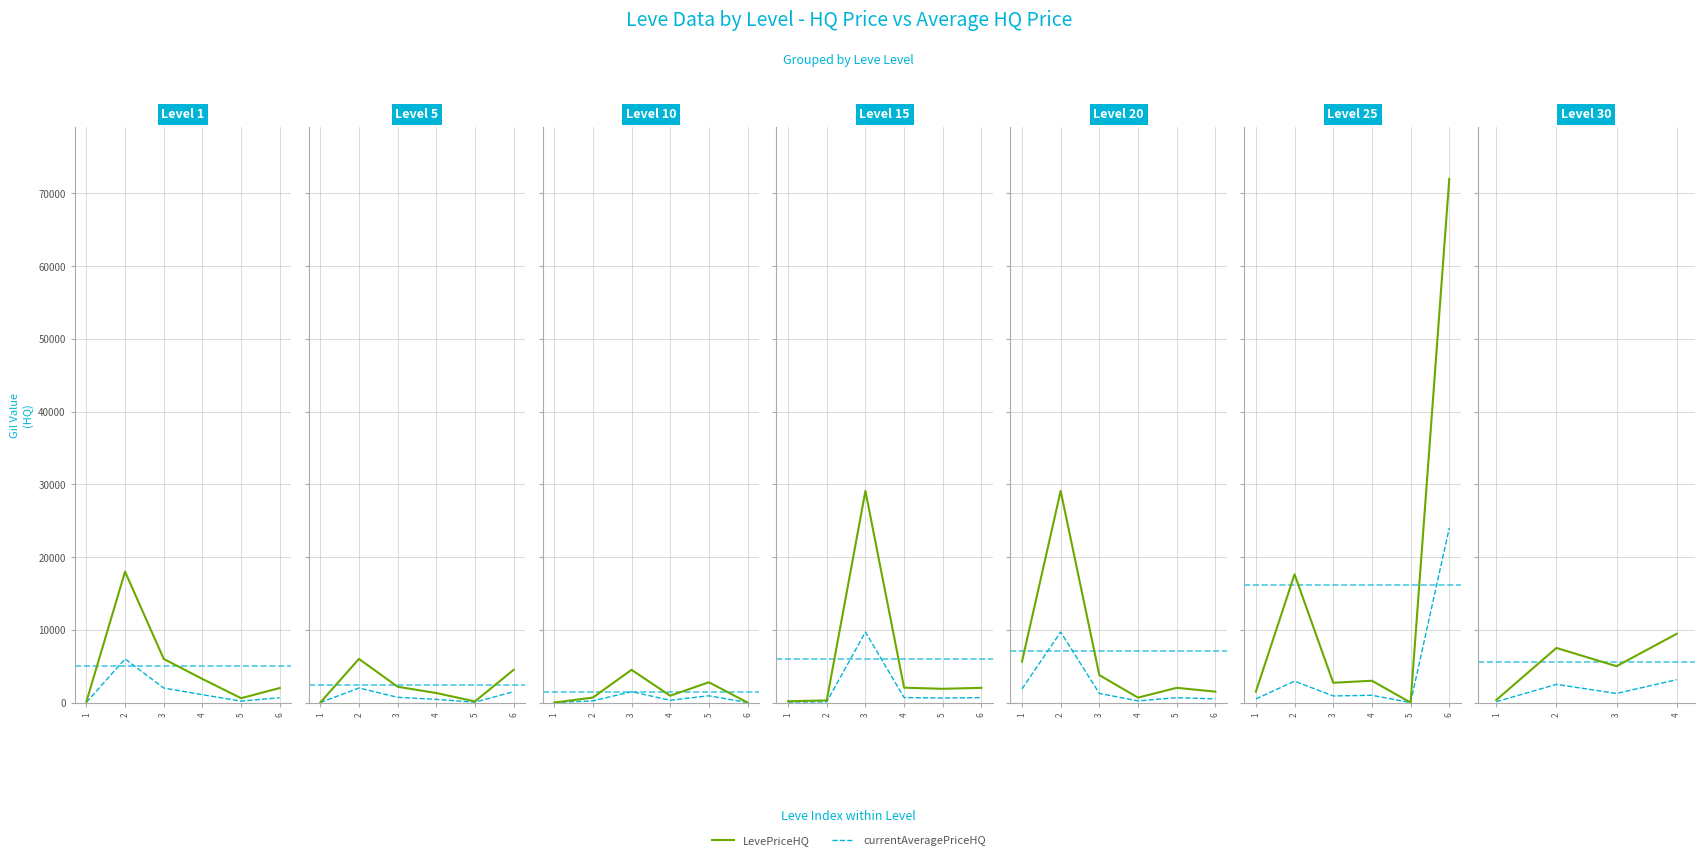

Which has a higher value, 2 or 4?

4